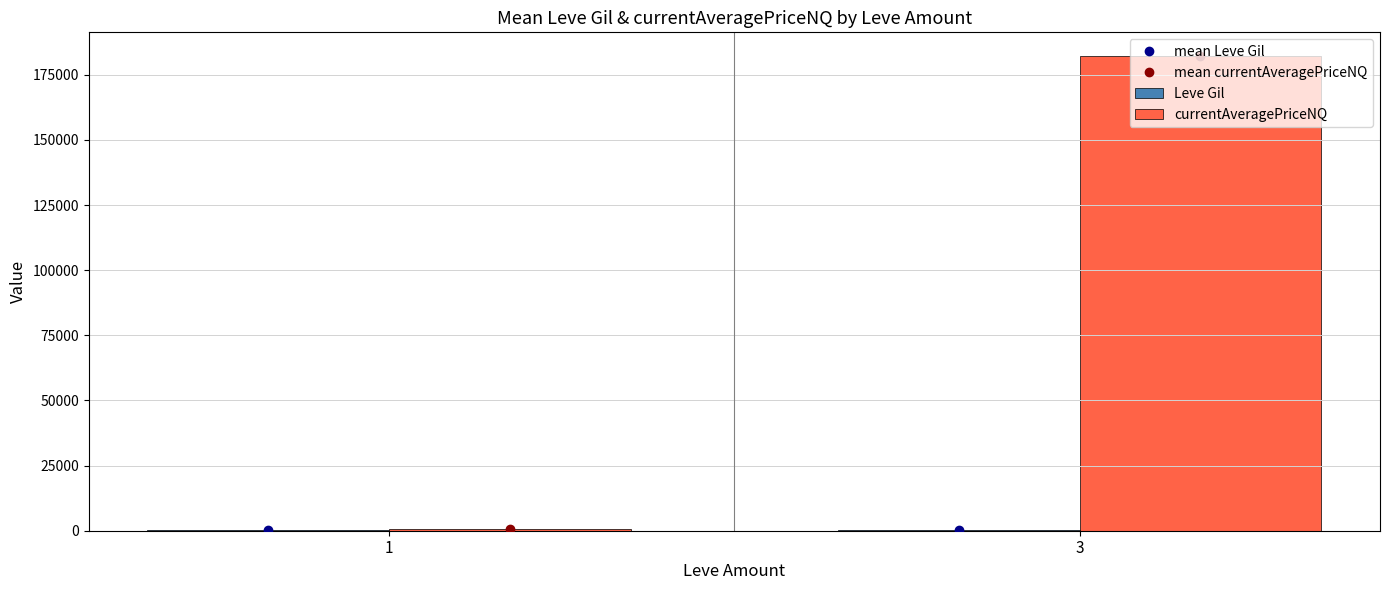

What is the greatest value displayed?

182216.7